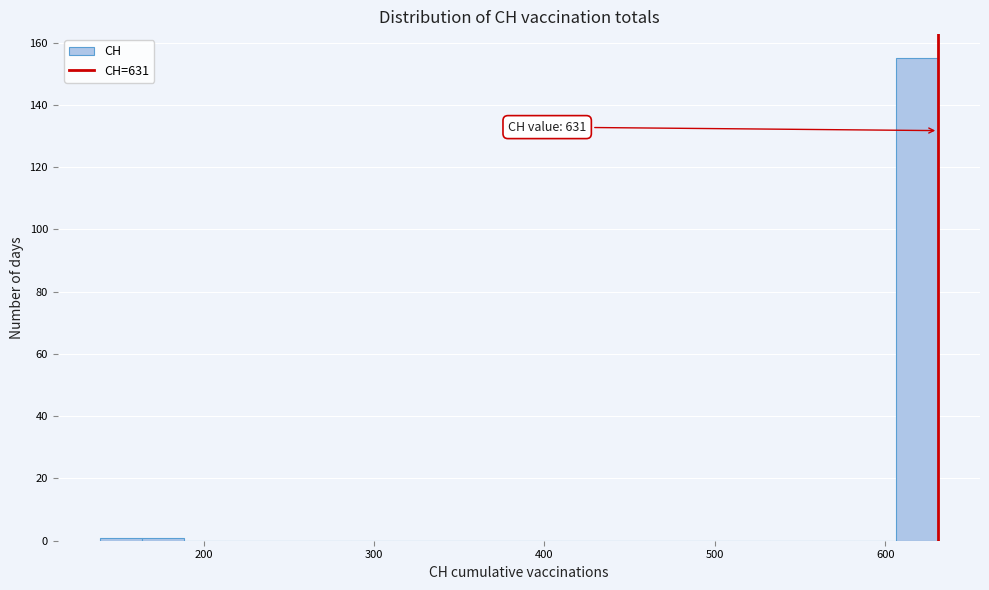

Around what value on the x-axis is the tallest bar? Give the approximate position of its centre, as read against the axis.

620